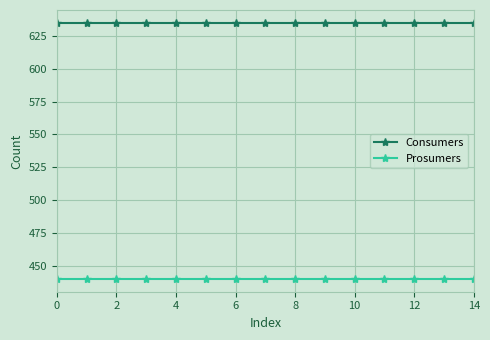

What is the highest value of the Consumers series?

635